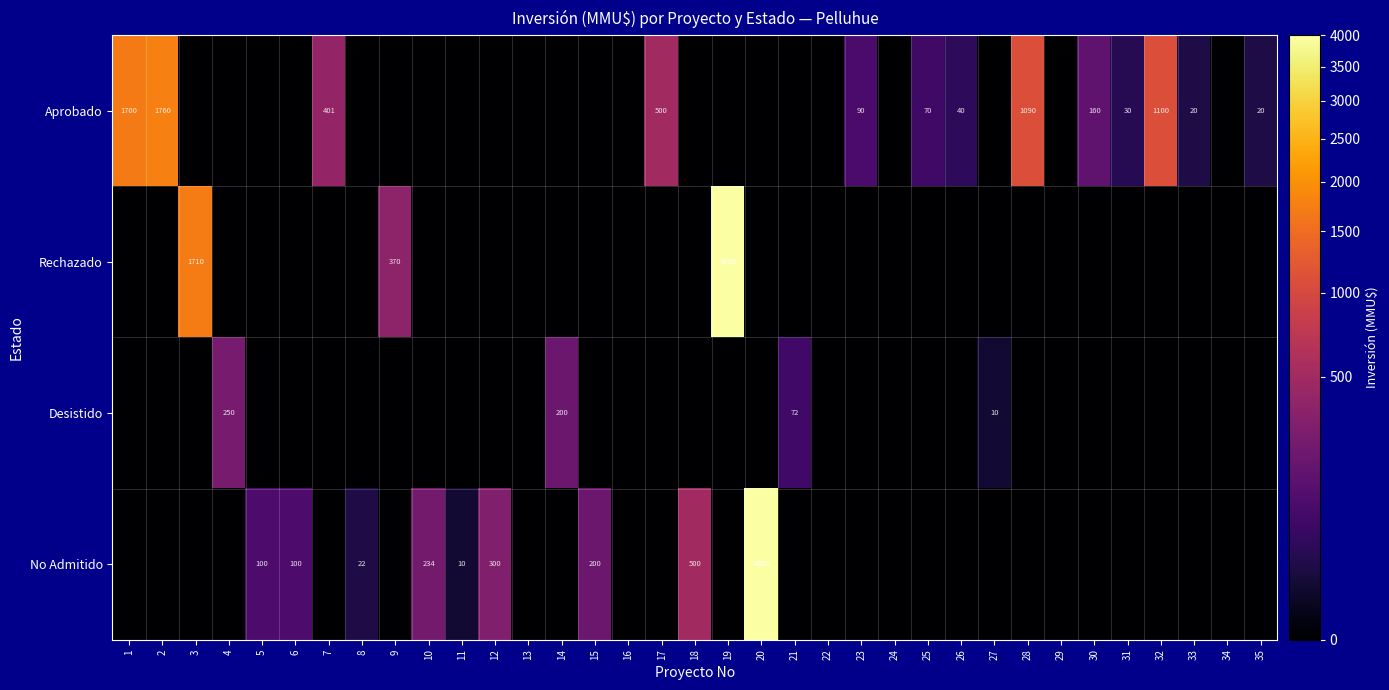

The value of Desistido at 18 is 0. True or false?

True